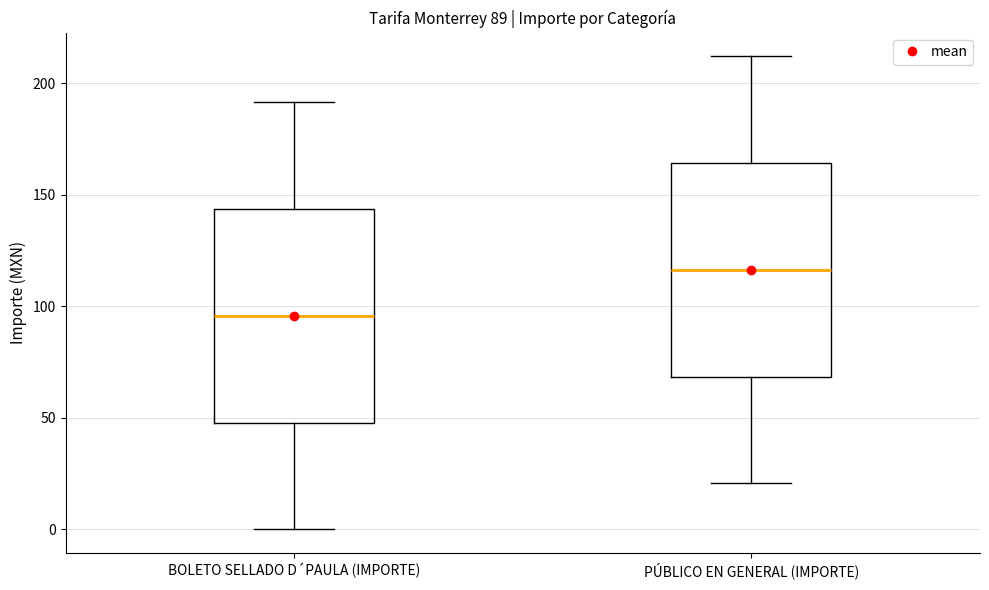

Which box has the lowest median line?

BOLETO SELLADO D´PAULA (IMPORTE)